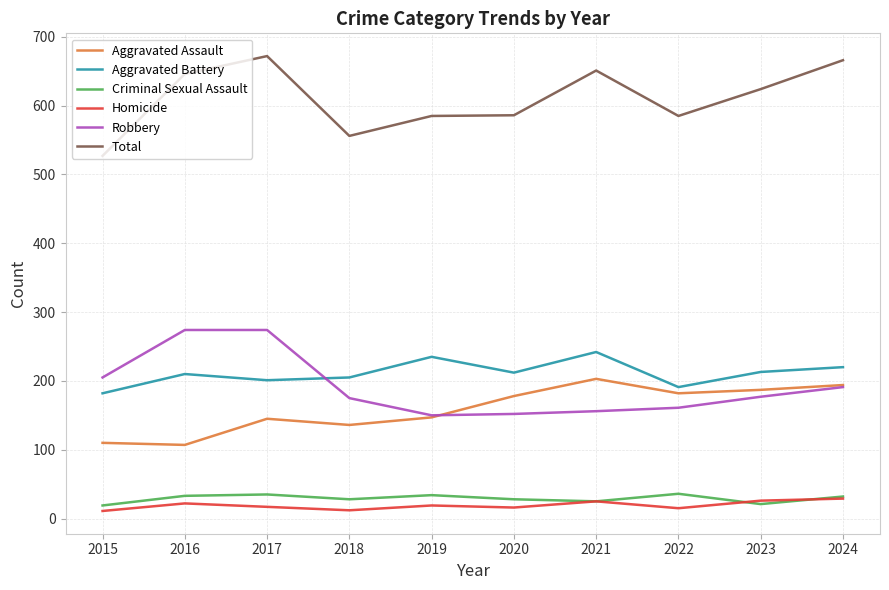

What is the greatest value displayed?

672